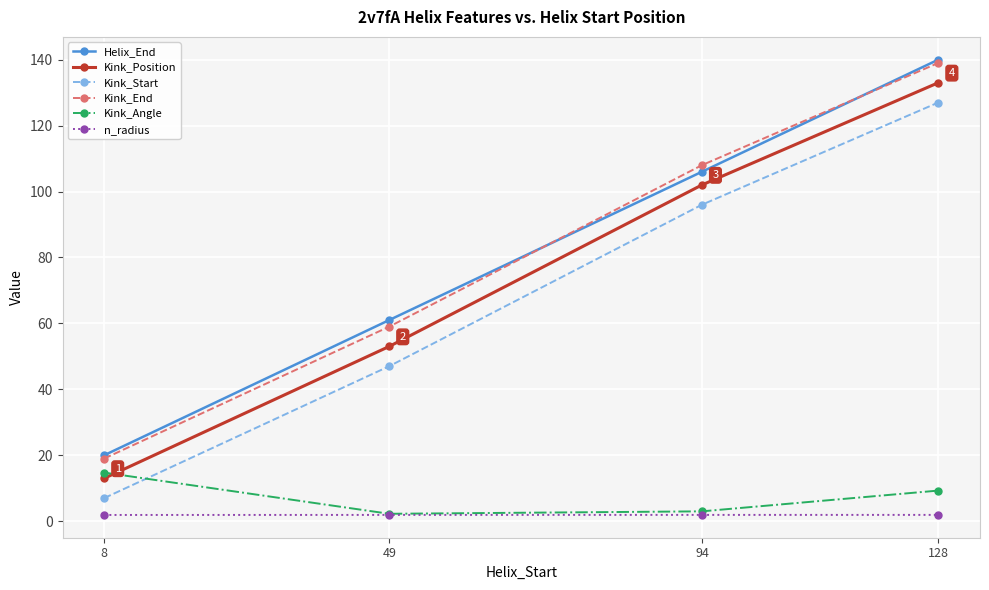

Reading right to left, extract all data points from this chart.

Helix_End: 140.0	106.0	61.0	20.0
Kink_Position: 133.0	102.0	53.0	13.0
Kink_Start: 127.0	96.0	47.0	7.0
Kink_End: 139.0	108.0	59.0	19.0
Kink_Angle: 9.3	3.0	2.2	14.7
n_radius: 1.9	1.9	1.9	1.9